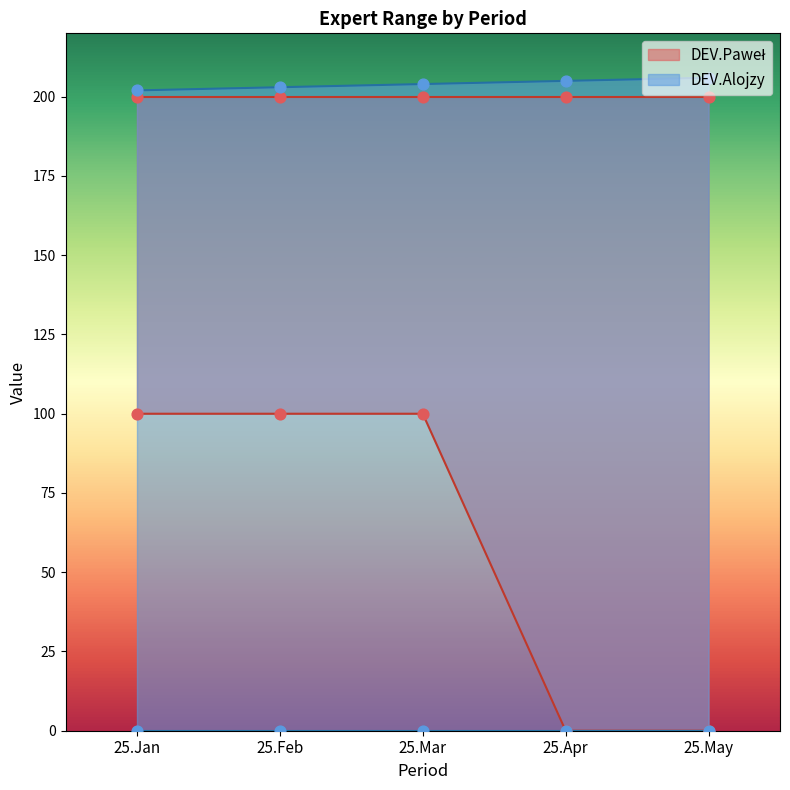

Which series reaches the maximum Y coordinate?

DEV.Alojzy Upper